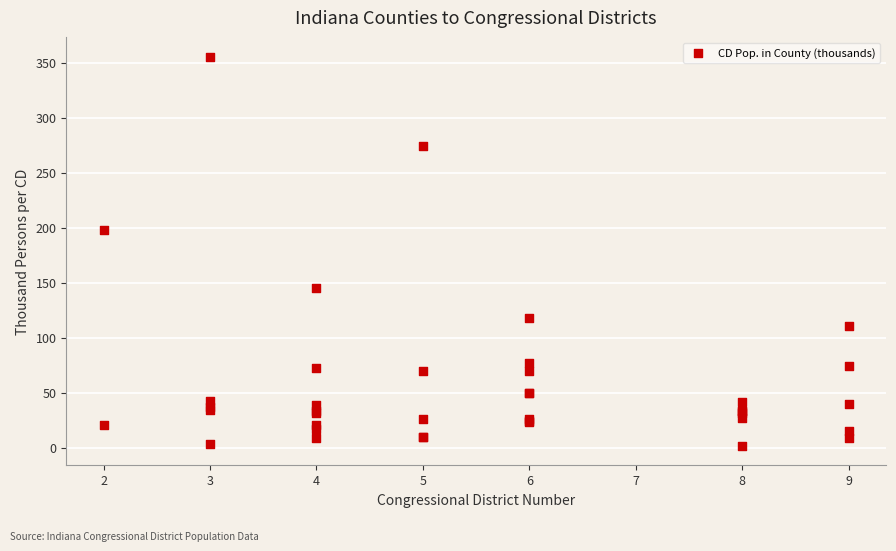

What Y value in the scatter plot is closest to 178?

197.6